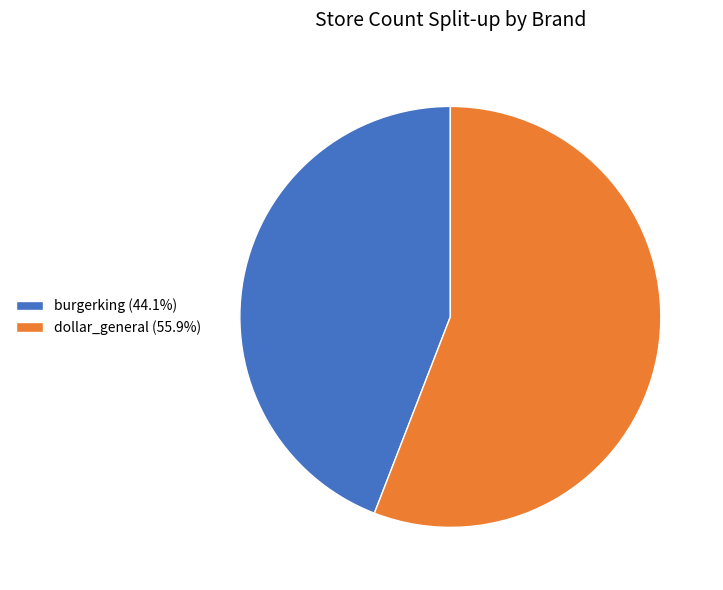

Is the sum of dollar_general (55.9%) and burgerking (44.1%) greater than half?

Yes